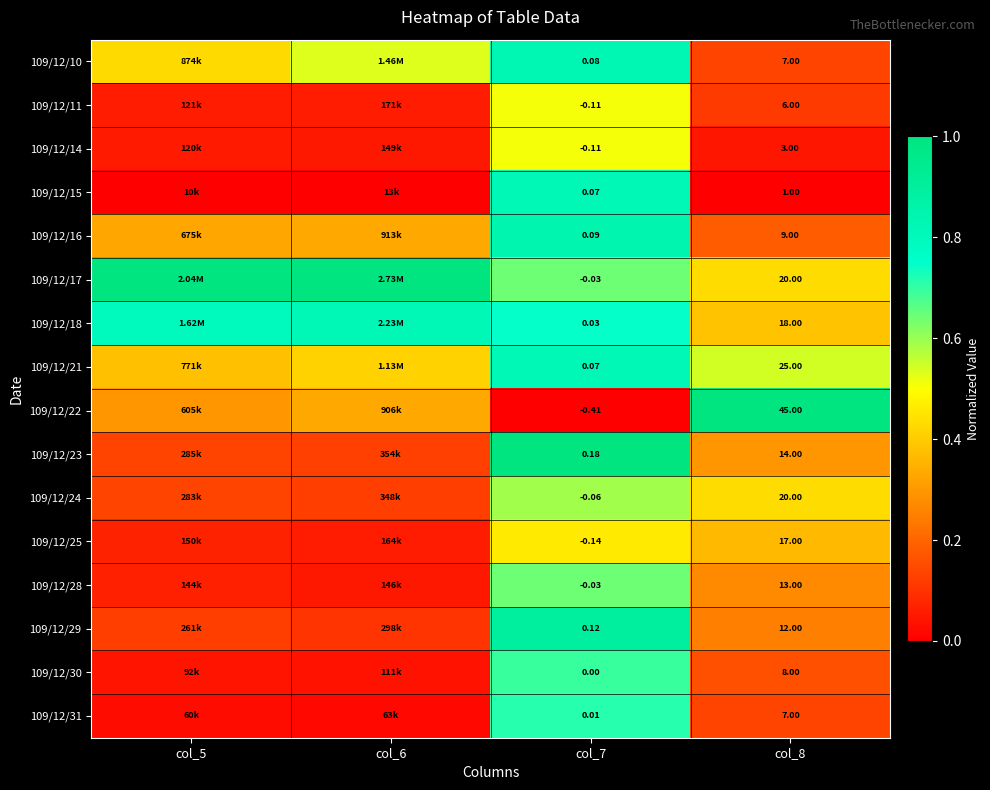

What is the spread (max minus min) of values at col_7?

0.6